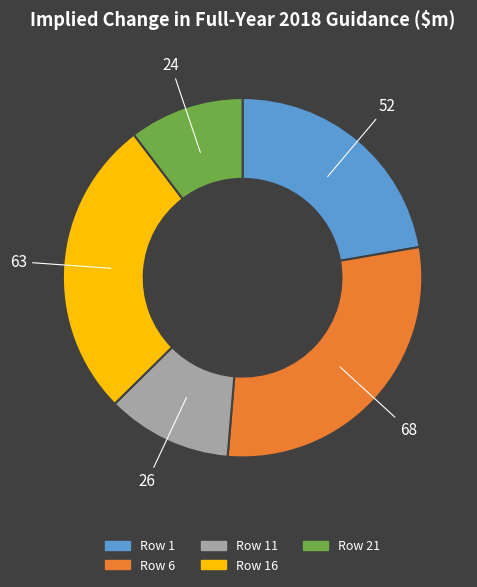

Is there any slice that represents more than half of the pie?

No